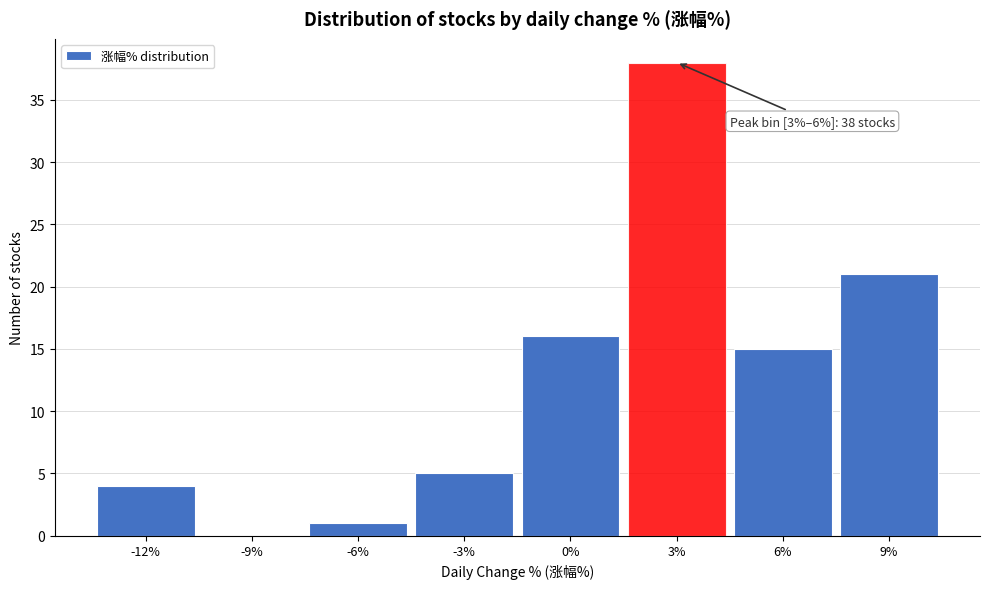

Reading left to right, what are all the values shown in this chart?

-12%=4	-9%=0	-6%=1	-3%=5	0%=16	3%=38	6%=15	9%=21